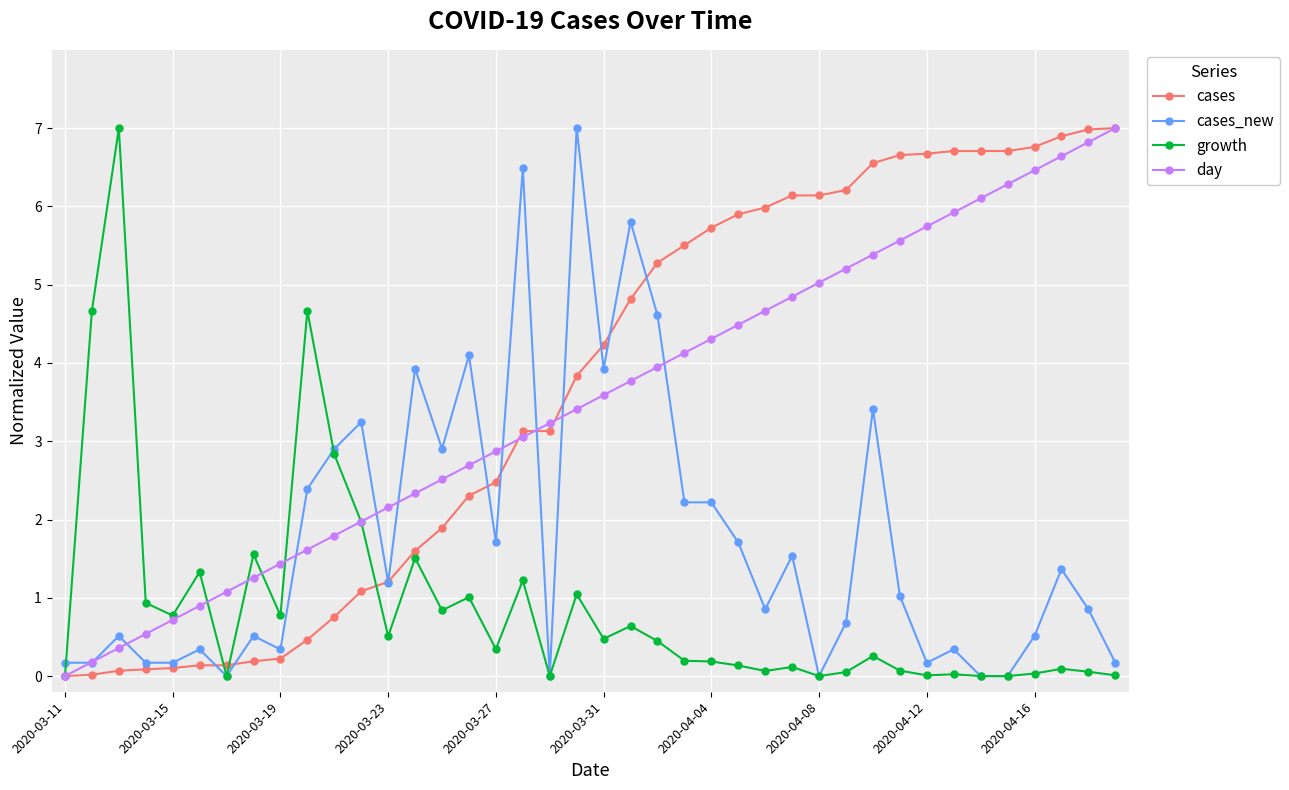

True or false: day has more than 1 points higher than both neighbors.

False